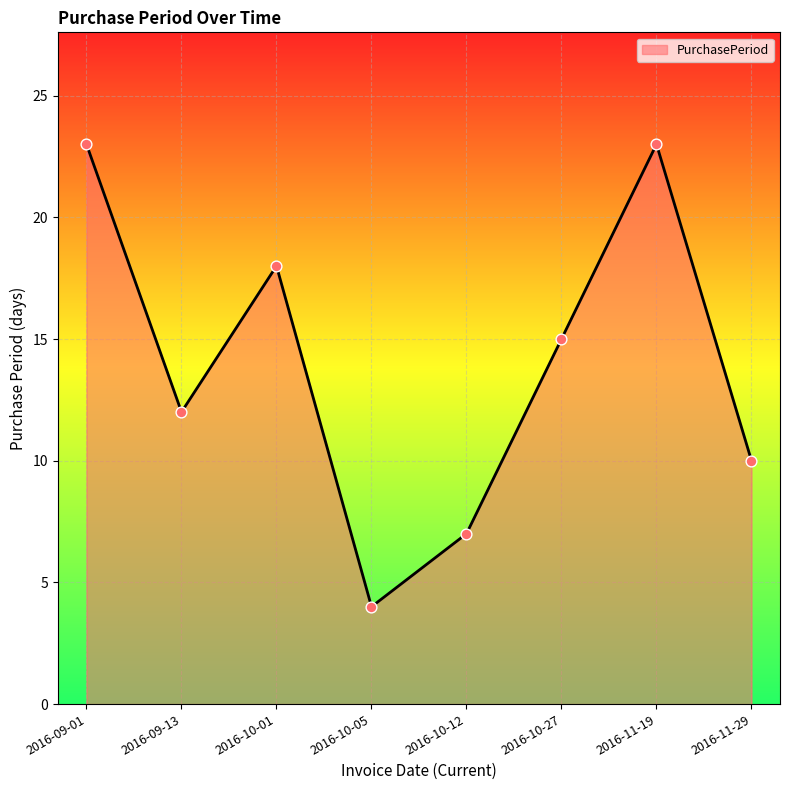

Which has a higher value, 2016-10-27 or 2016-10-05?

2016-10-27